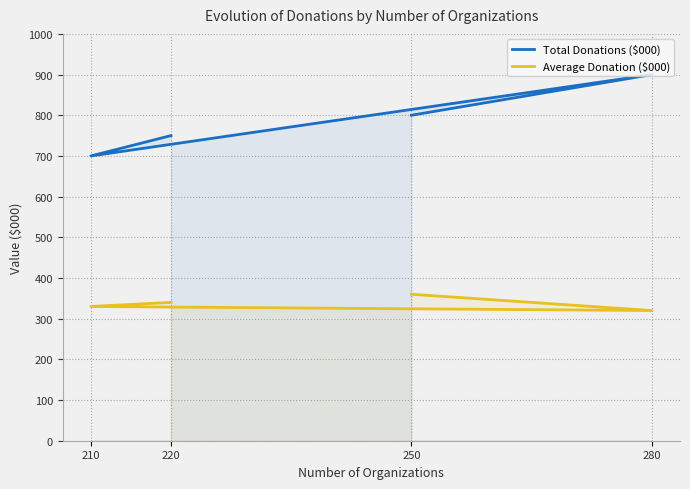

How many data points does each series have?

4